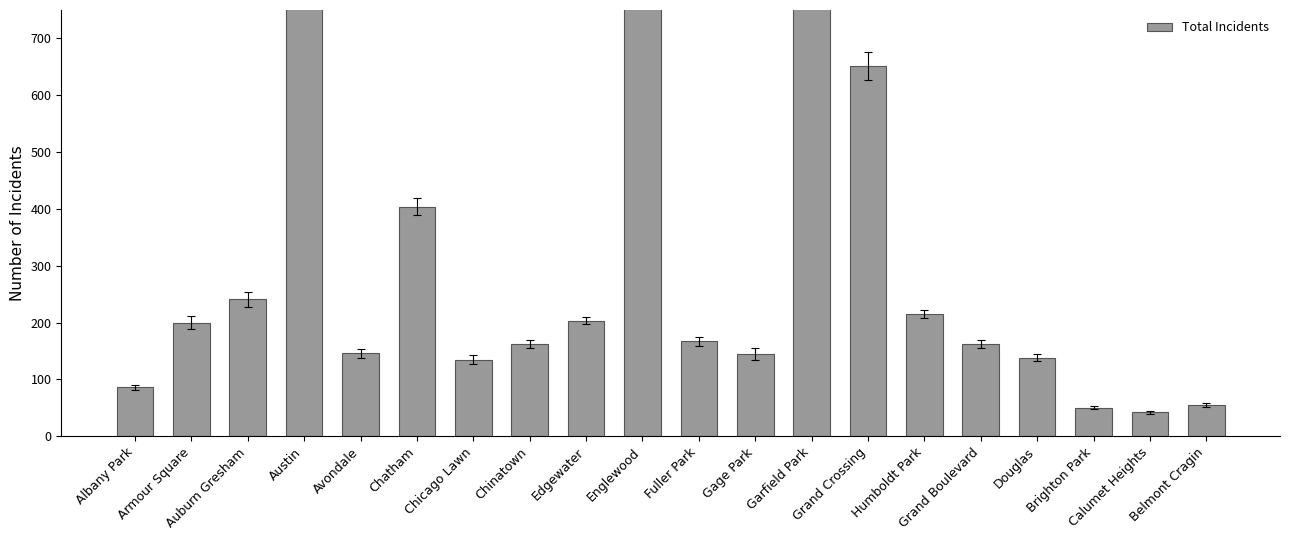

What is the smallest value displayed?

42